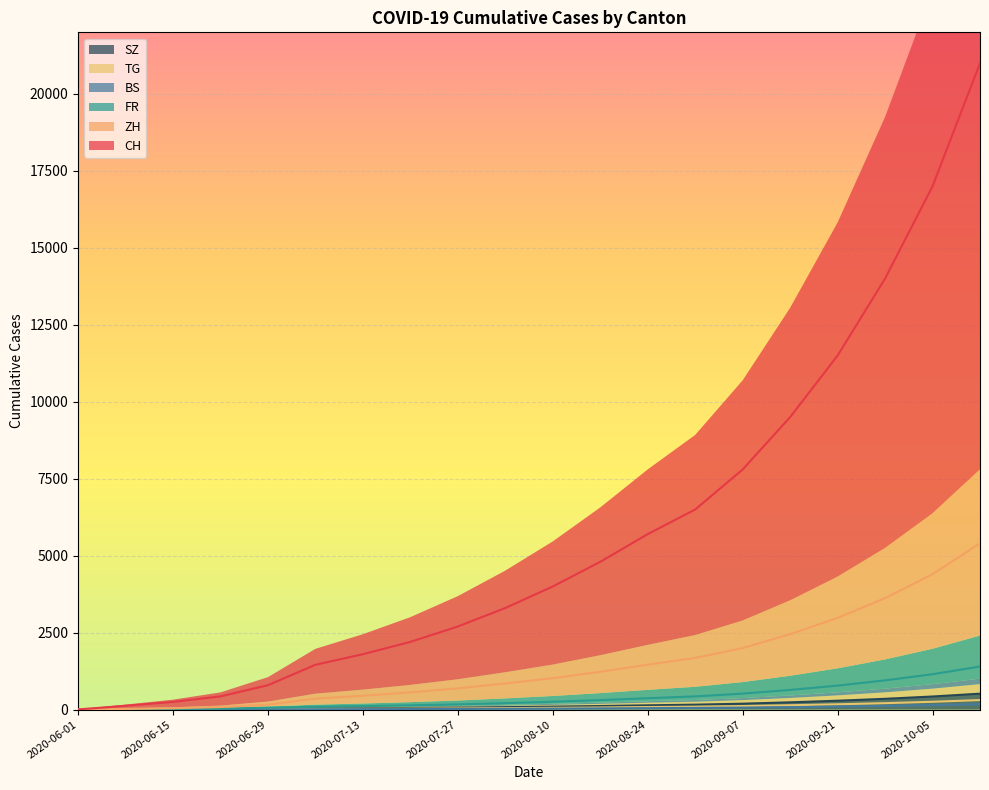

Which series has the largest total across all categories?

CH